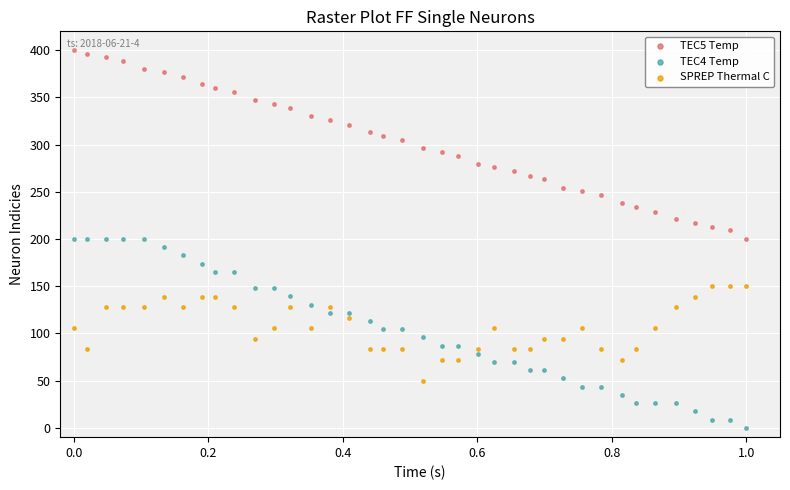

Which series reaches the maximum Y coordinate?

TEC5 Temp